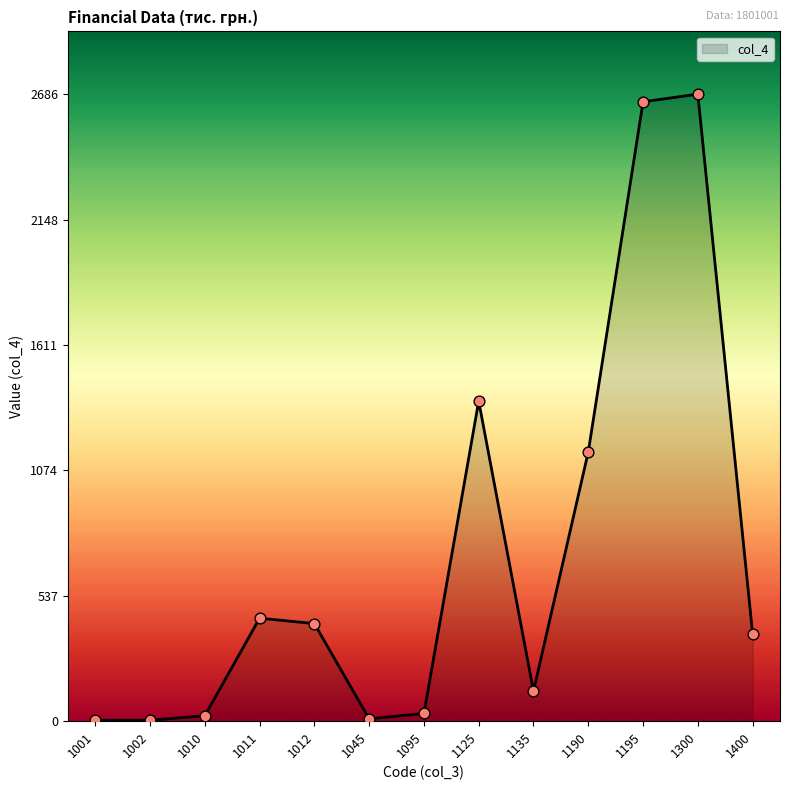

Between 1300 and 1135, which is larger?

1300